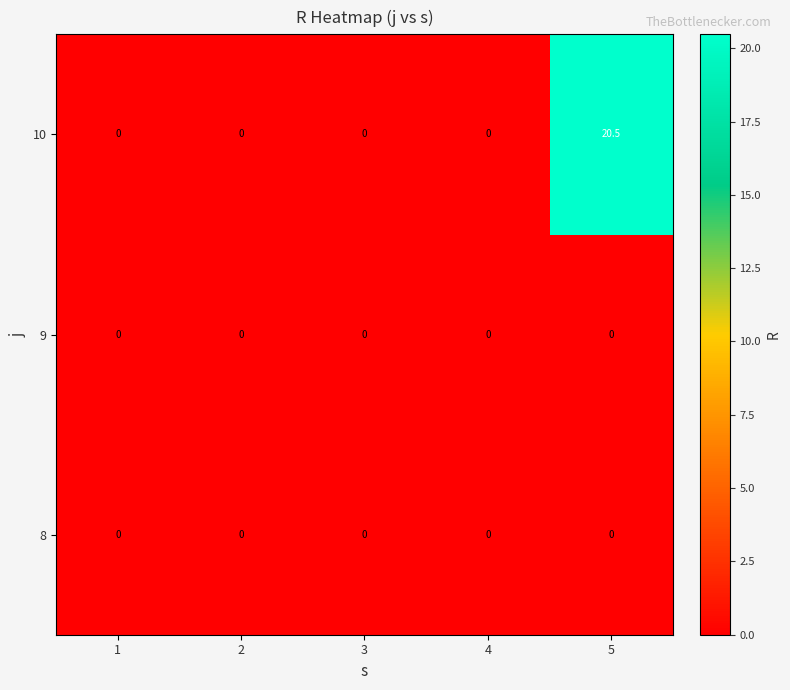

What is the maximum value shown in the chart?

20.5